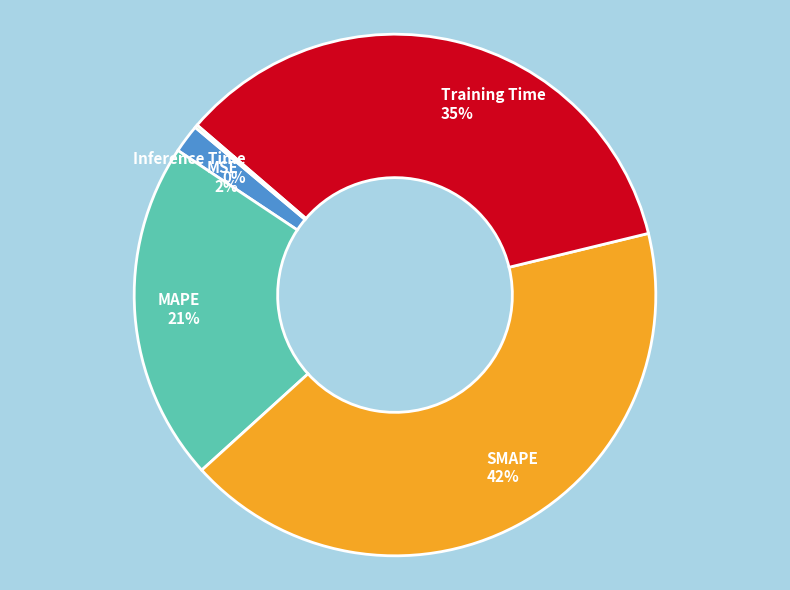

To the nearest percent, what percentage of the pie is MAPE?

21%